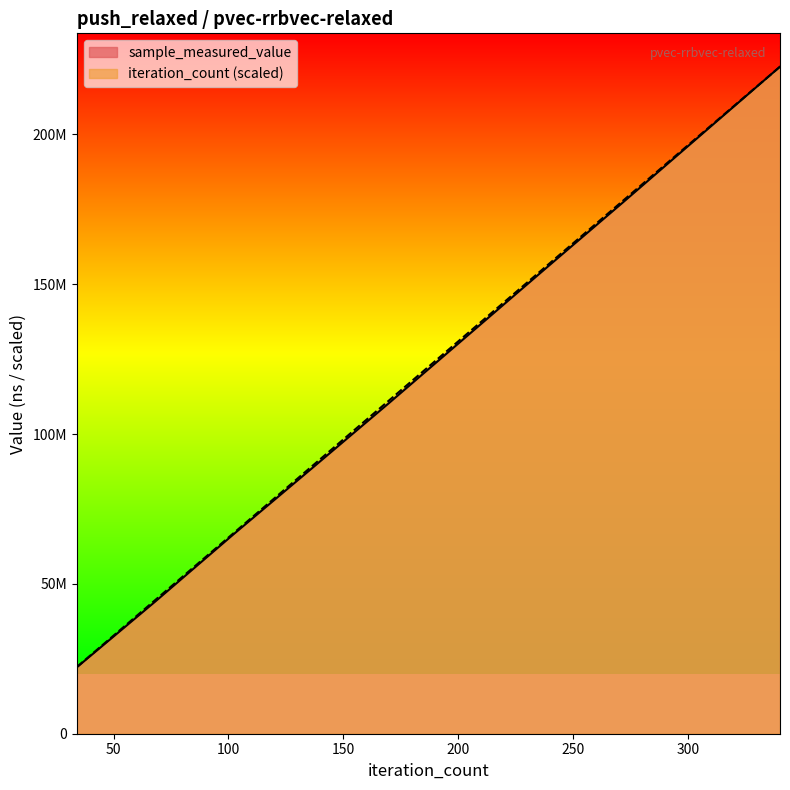

What are all the series names shown in the legend?

sample_measured_value, iteration_count (scaled)